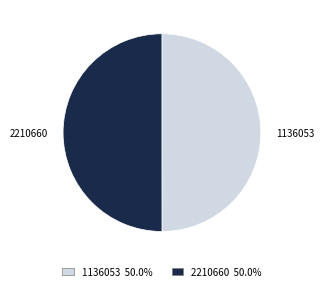

The 1136053 slice represents 50% of the pie. True or false?

True